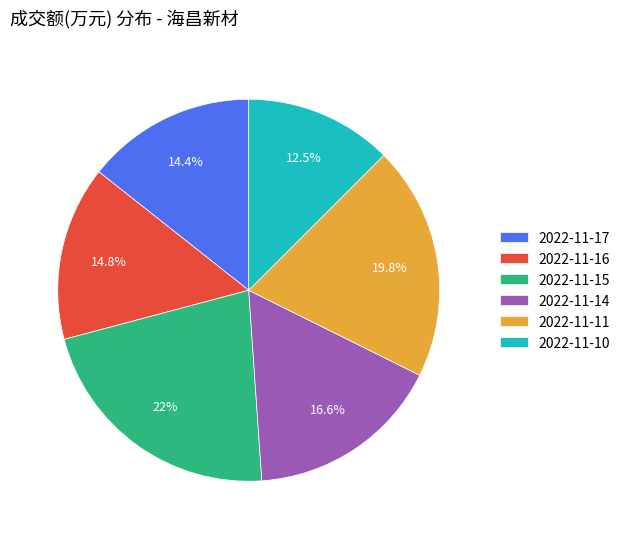

Which slice is the smallest?

2022-11-10